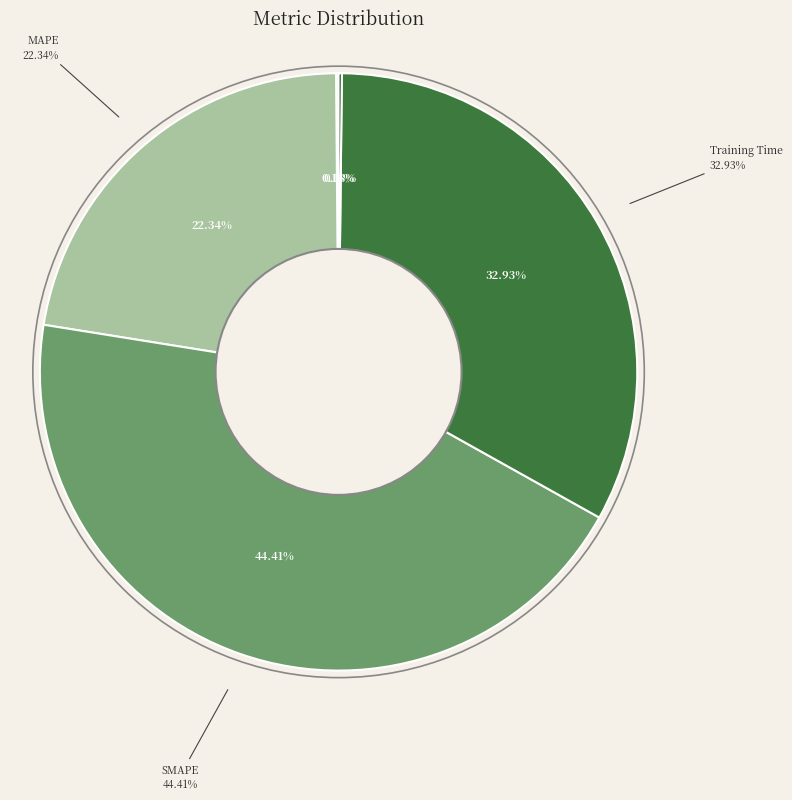

Combined, what portion of the pie is Training Time and SMAPE?

77.3%